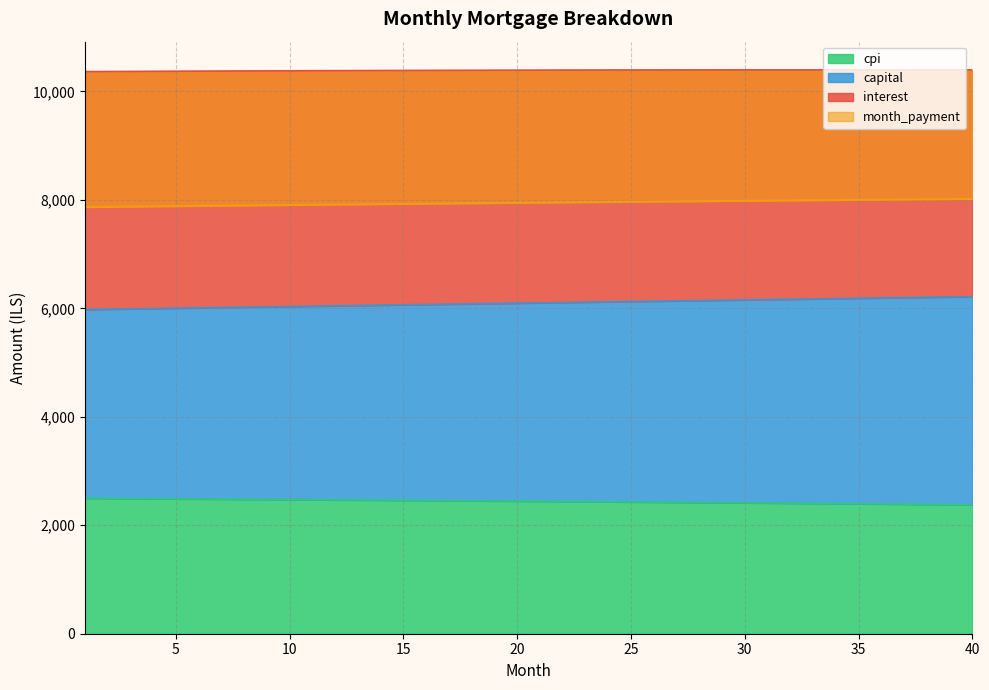

What is the value of the capital point at the 23rd from the left?

6113.8